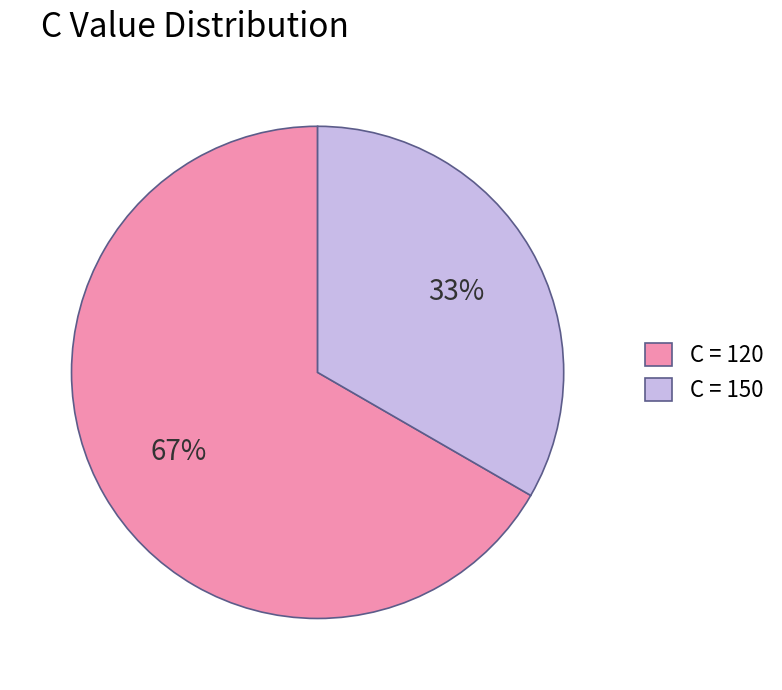

What is the majority slice?

C = 120